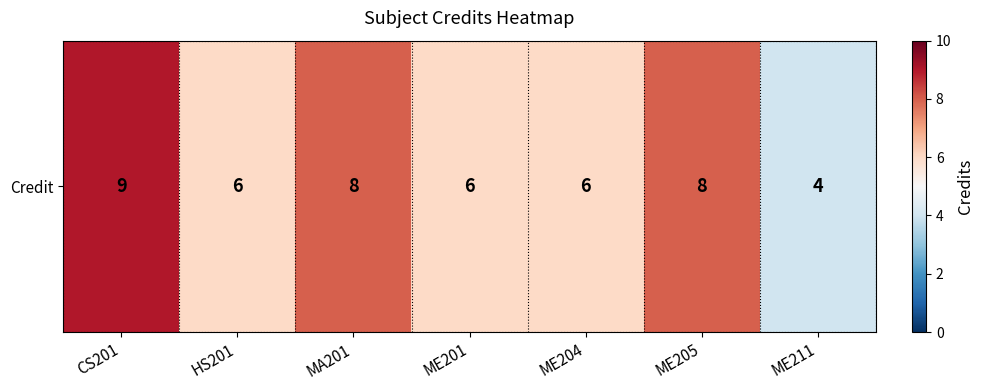

Is it true that the value at ME201 is 6?

True